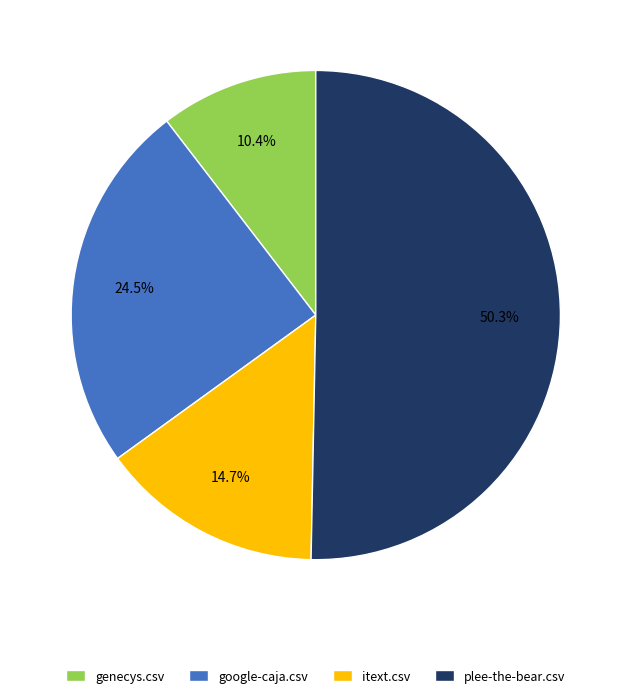

Between google-caja.csv and genecys.csv, which is larger?

google-caja.csv